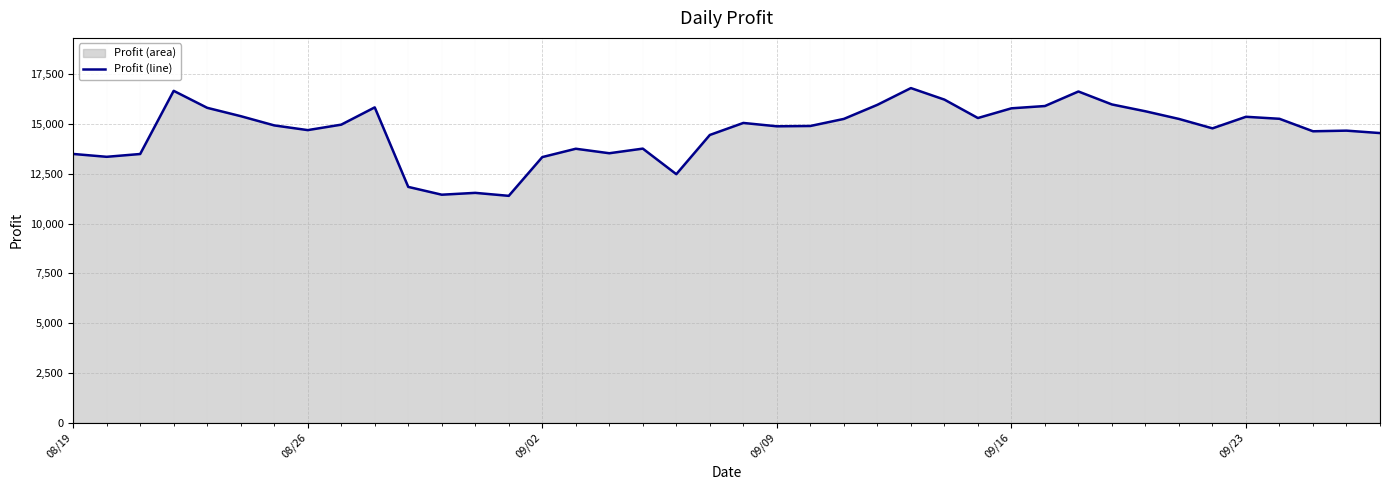

Is it true that the value at 09/16 is 9405.7?

False